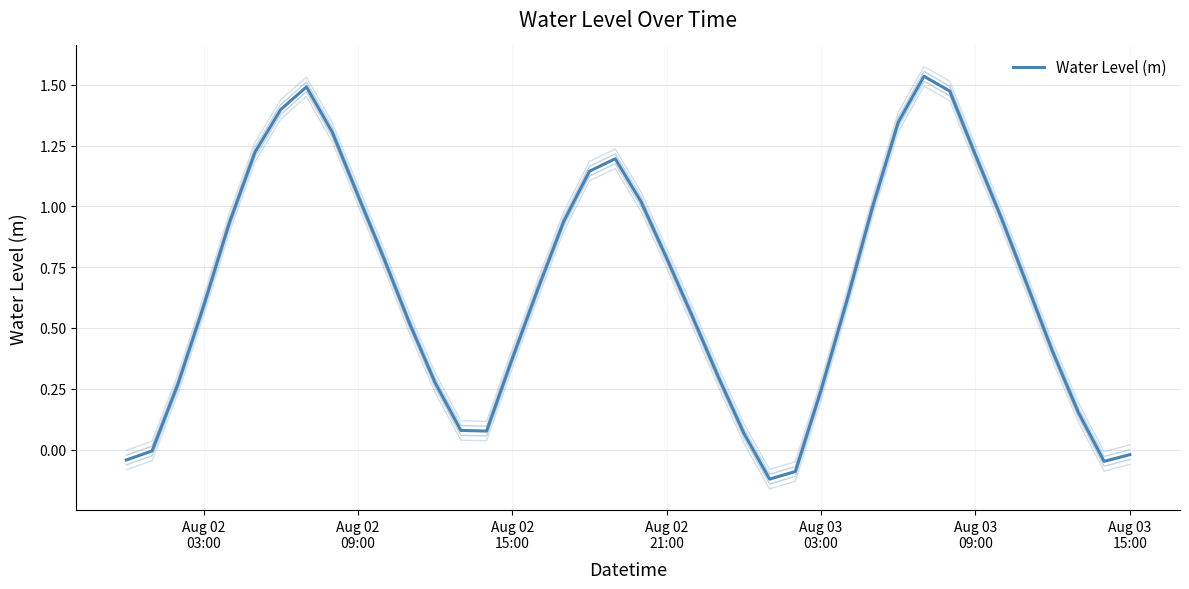

True or false: there are more than 1 points higher than both neighbors.

True